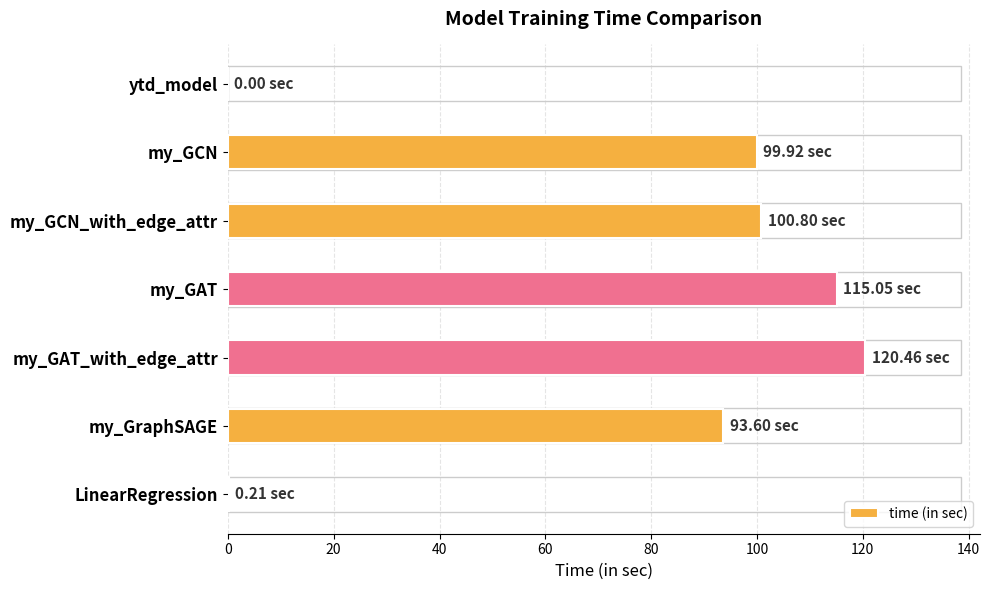

What is the change in value from my_GAT_with_edge_attr to my_GraphSAGE?

-26.9